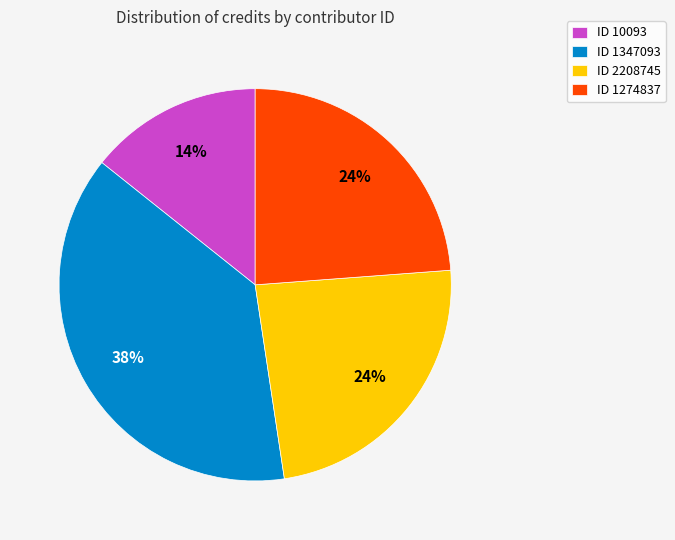

Approximately how many times larger is the value at ID 2208745 compared to ID 10093?

1.7